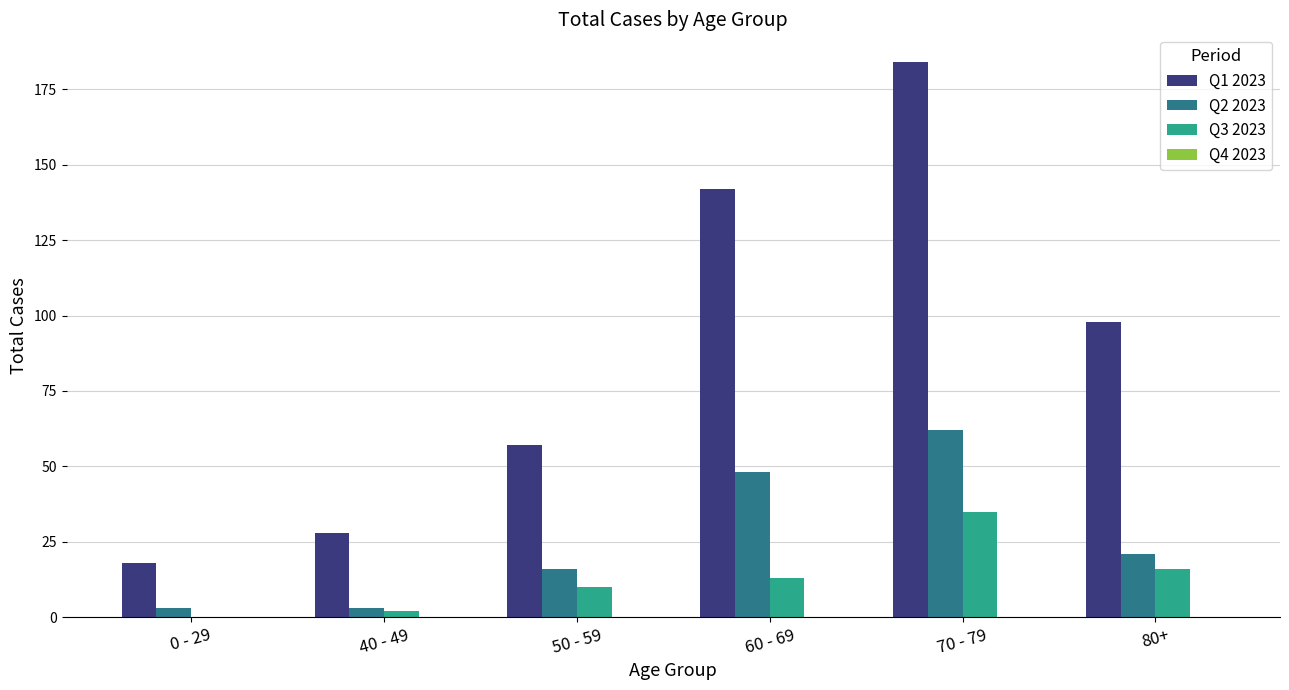

The value of Q1 2023 at 0 - 29 is 18. True or false?

True